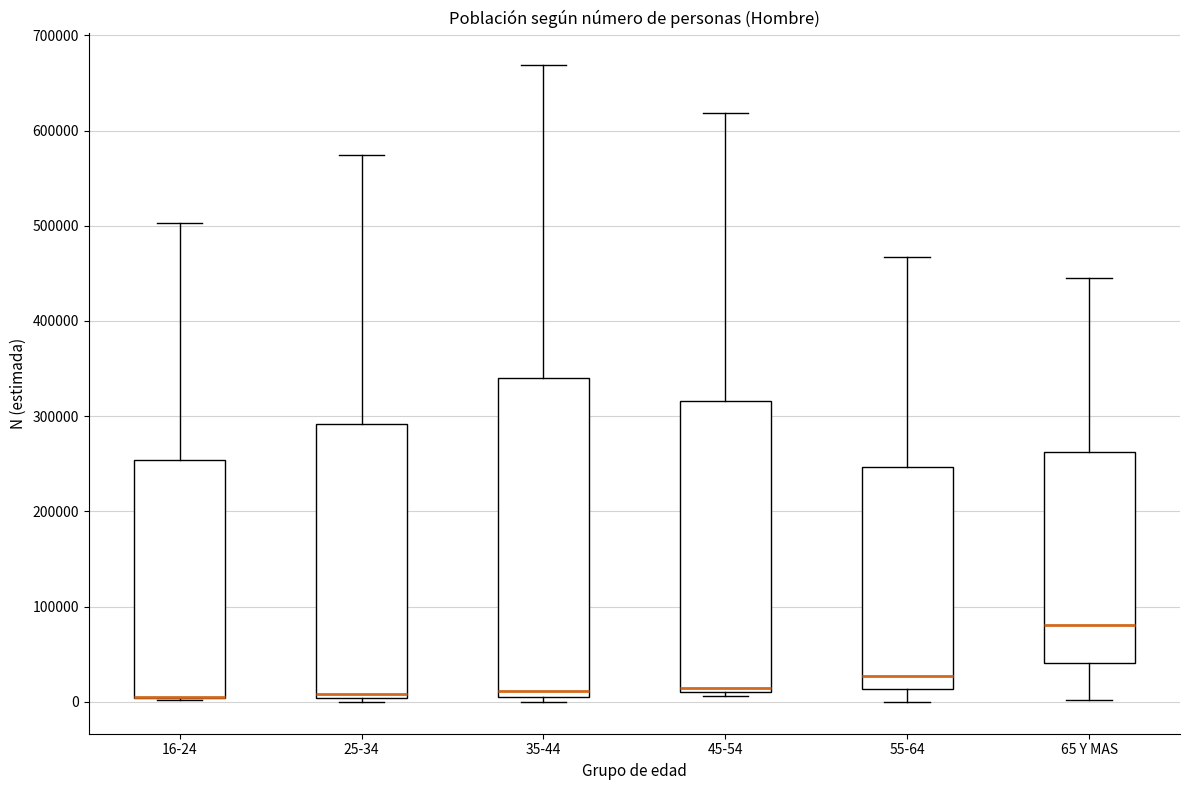

Where is the upper edge of the box for 65 Y MAS on the y-axis? The values are not printed on the chart, so give them approximately, as read against the axis.

260000